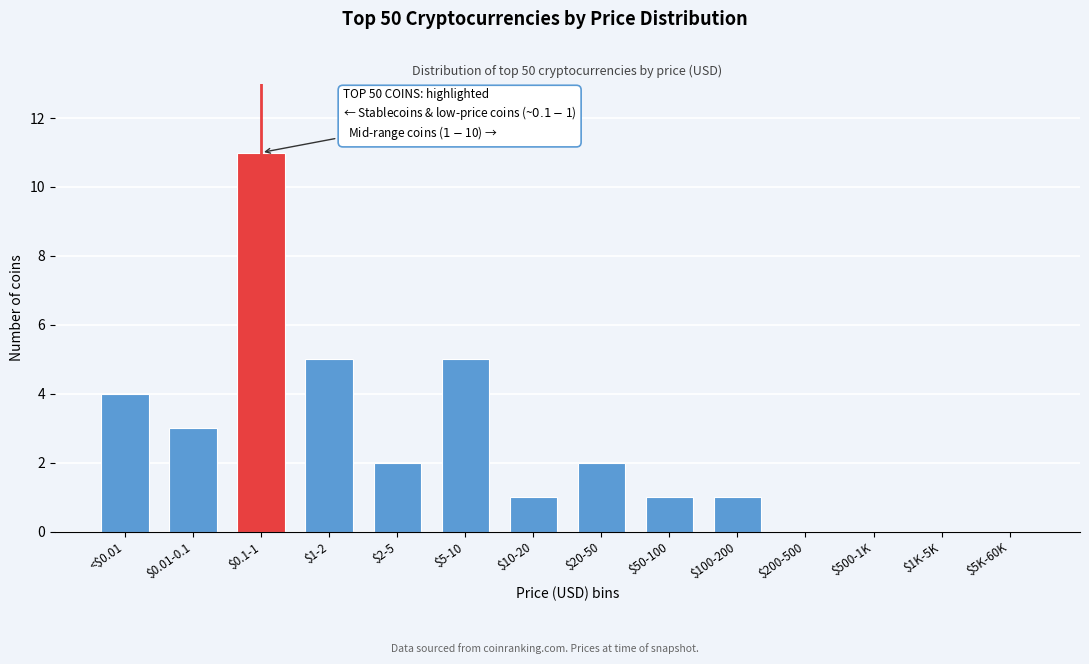

The value at $5-10 is 9. True or false?

False